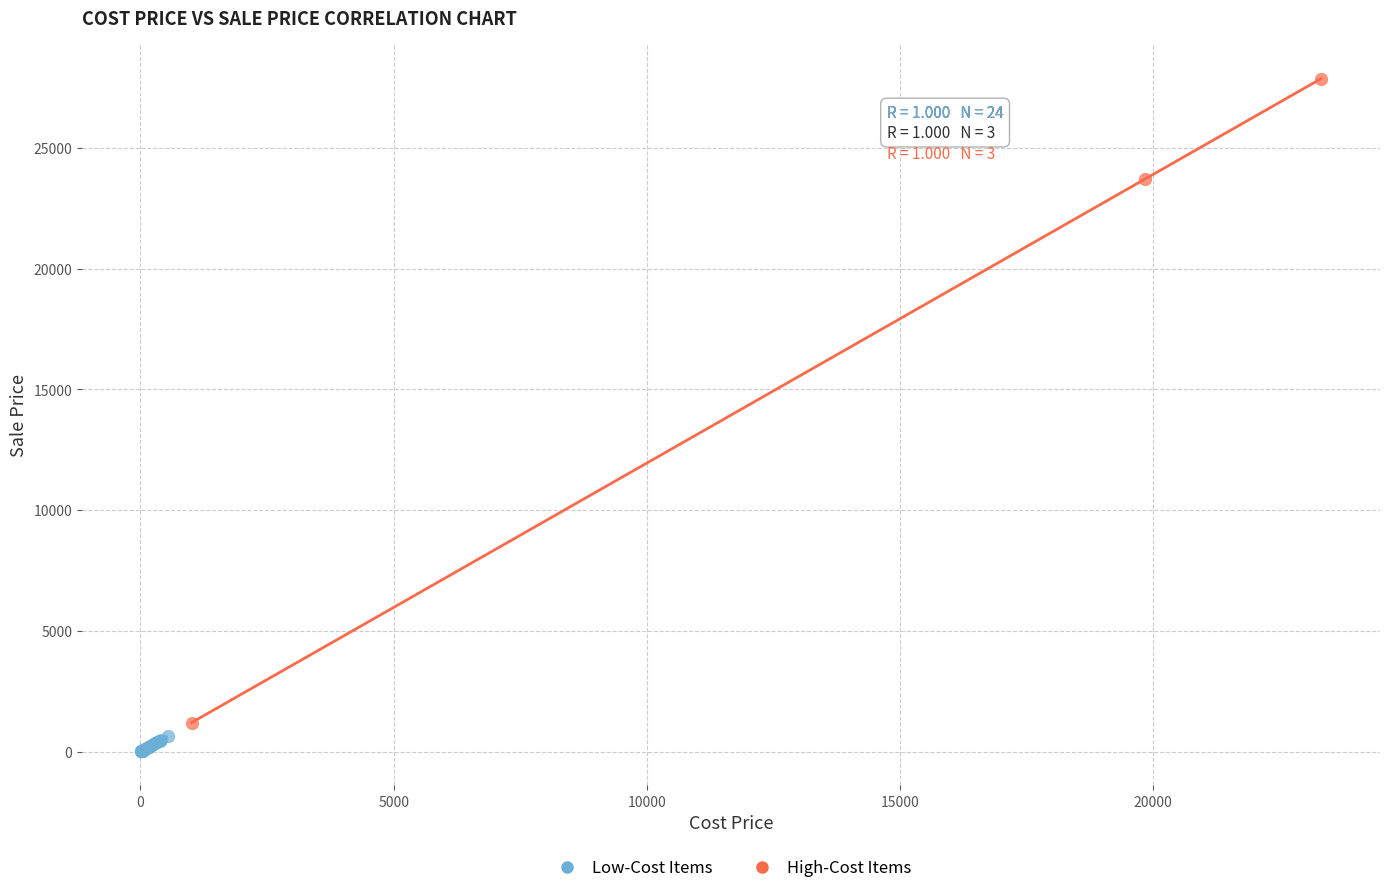

Which series reaches the maximum Y coordinate?

High-Cost Items